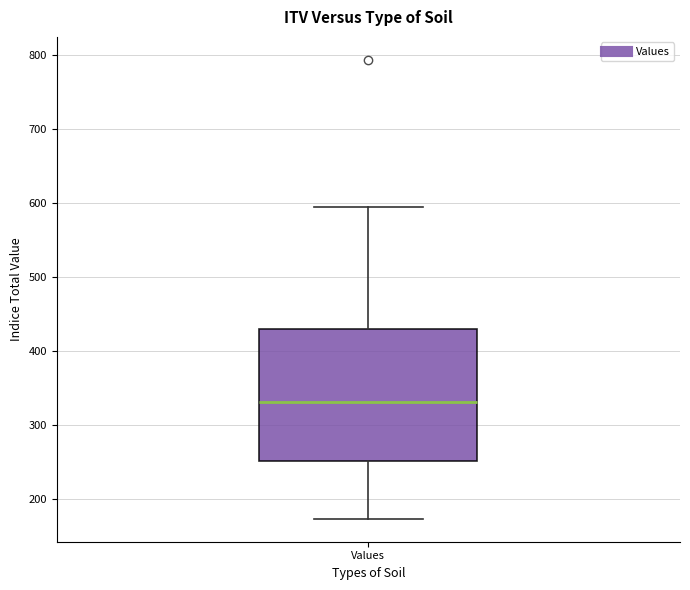

Transcribe this box plot: give where the median line is, the range the box spans, and where the two whiskers end, as read against the y-axis. The values are not printed on the chart, so give them approximately, as read against the axis.

median 330, box 250 to 430, whiskers 170 to 600